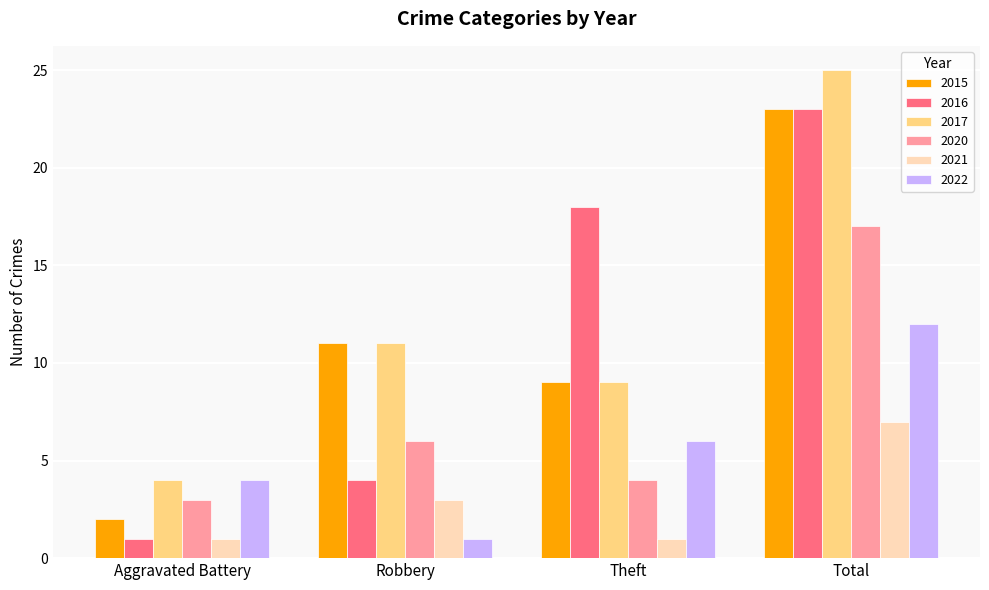

Does the chart contain any negative values?

No